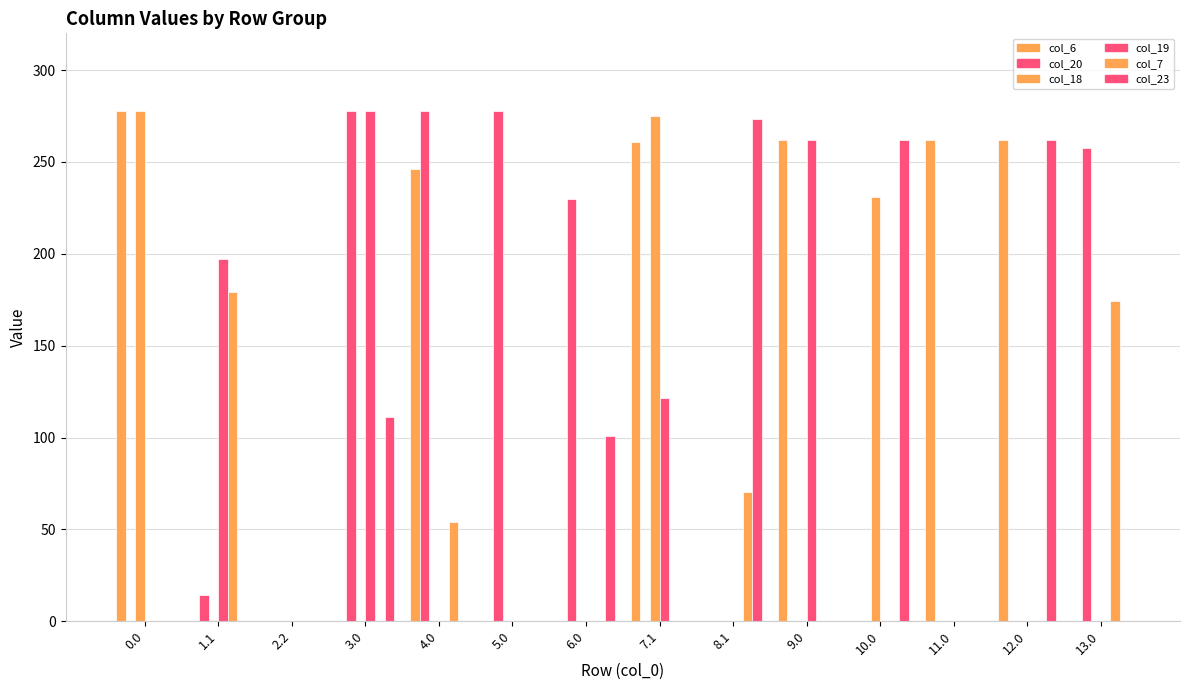

Count the number of data series in this chart.

6